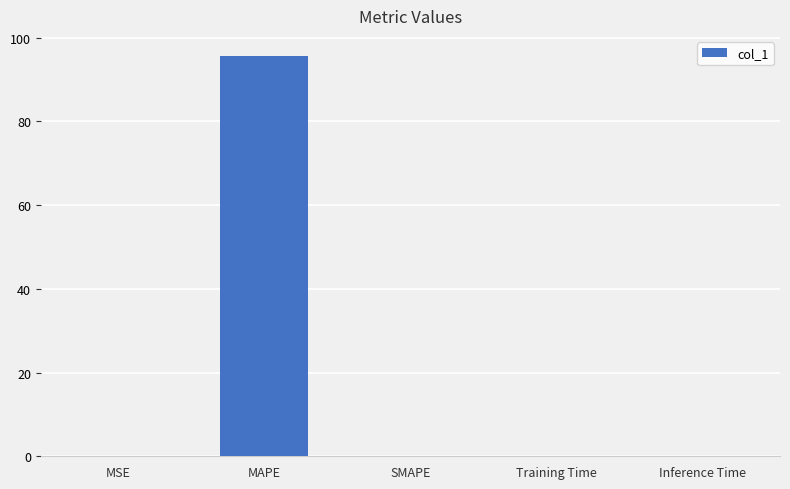

What is the sum of all values?

95.6